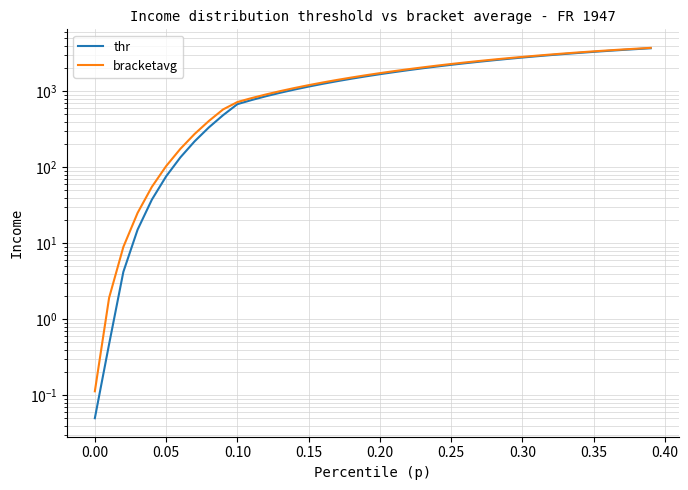

True or false: thr and bracketavg cross at least once.

False